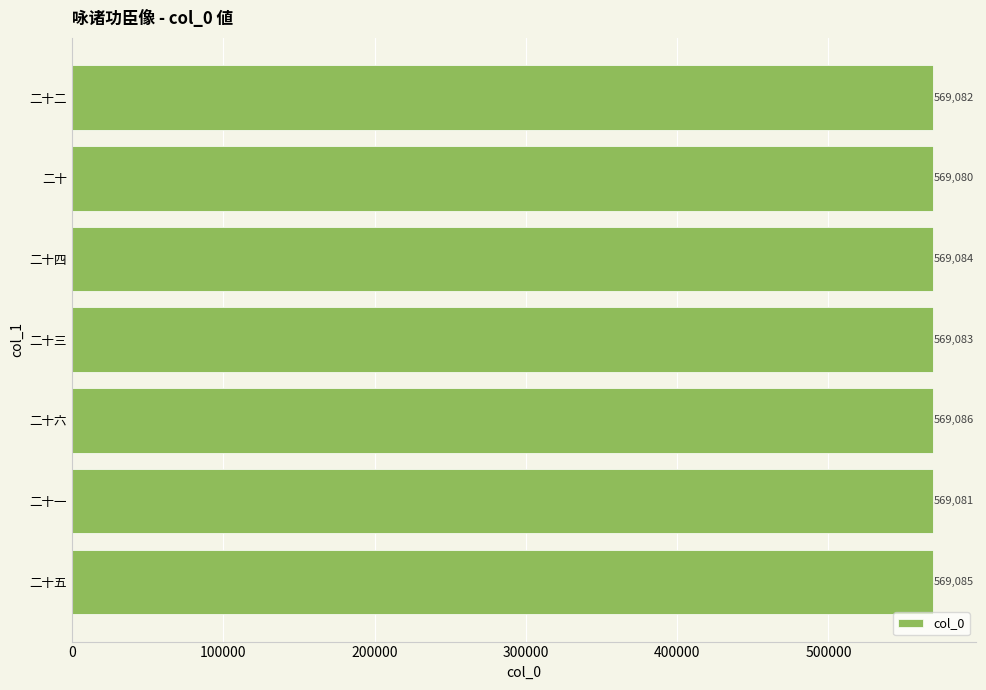

List the labels in order of value, smallest first.

二十, 二十一, 二十二, 二十三, 二十四, 二十五, 二十六